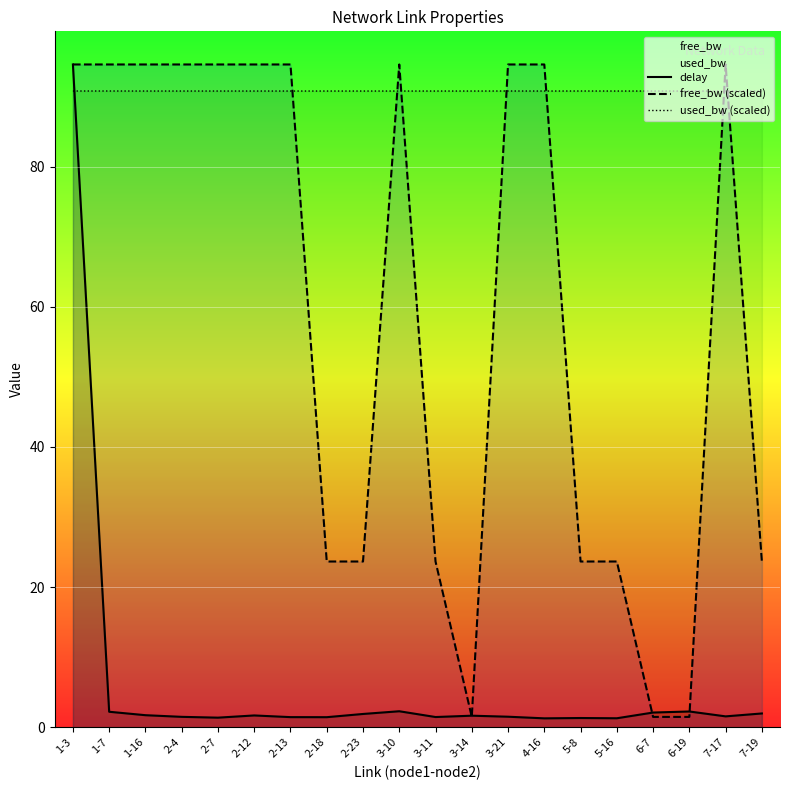

What position from the right is 2-7?

16